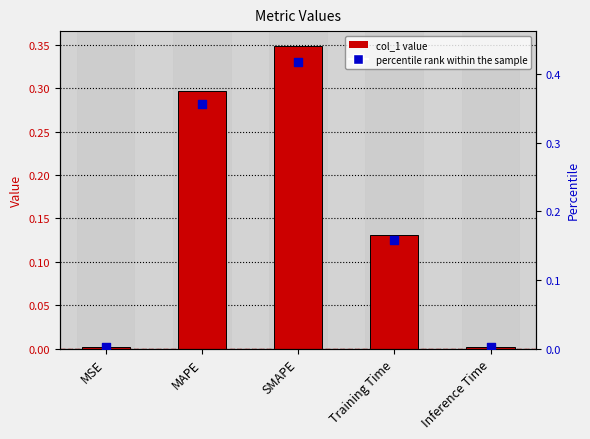

Which series has the largest Y range (max minus min)?

percentile rank within the sample